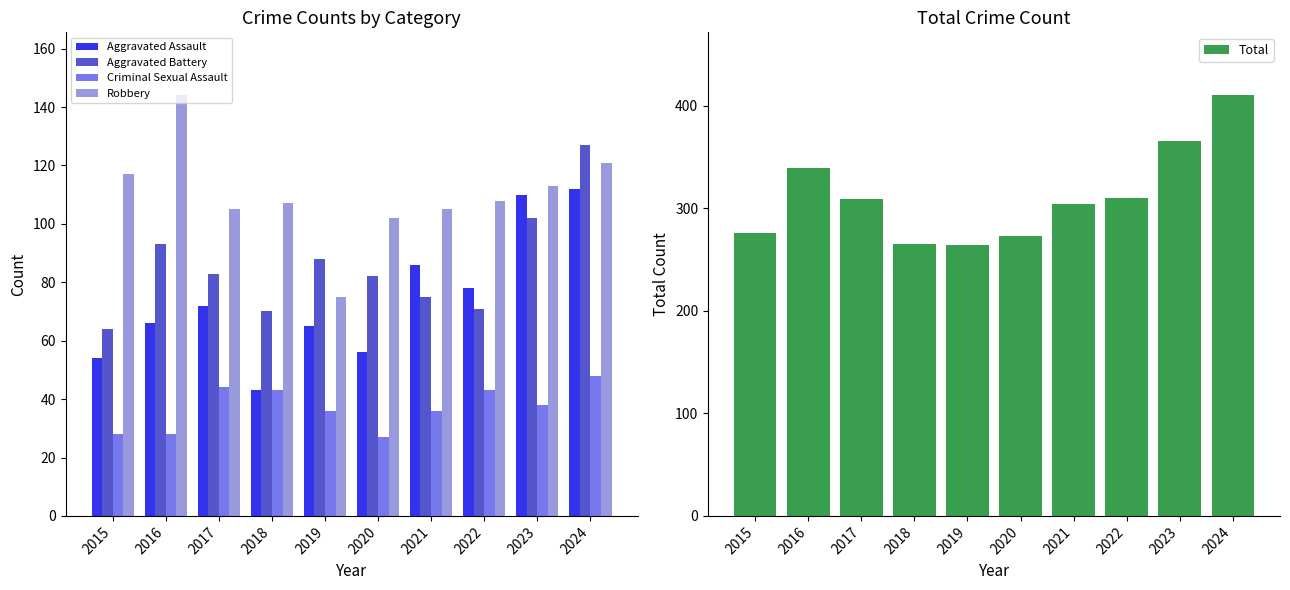

What value does the Criminal Sexual Assault series have at 2018?

43